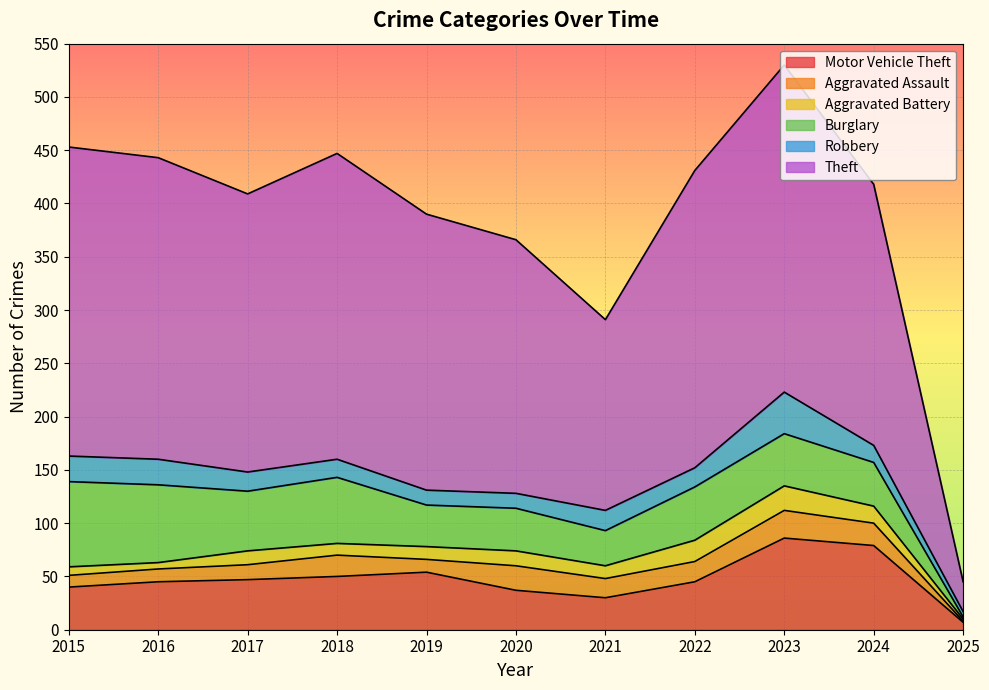

Rank the series by their maximum value, from highest to lowest.

Theft, Motor Vehicle Theft, Burglary, Robbery, Aggravated Assault, Aggravated Battery